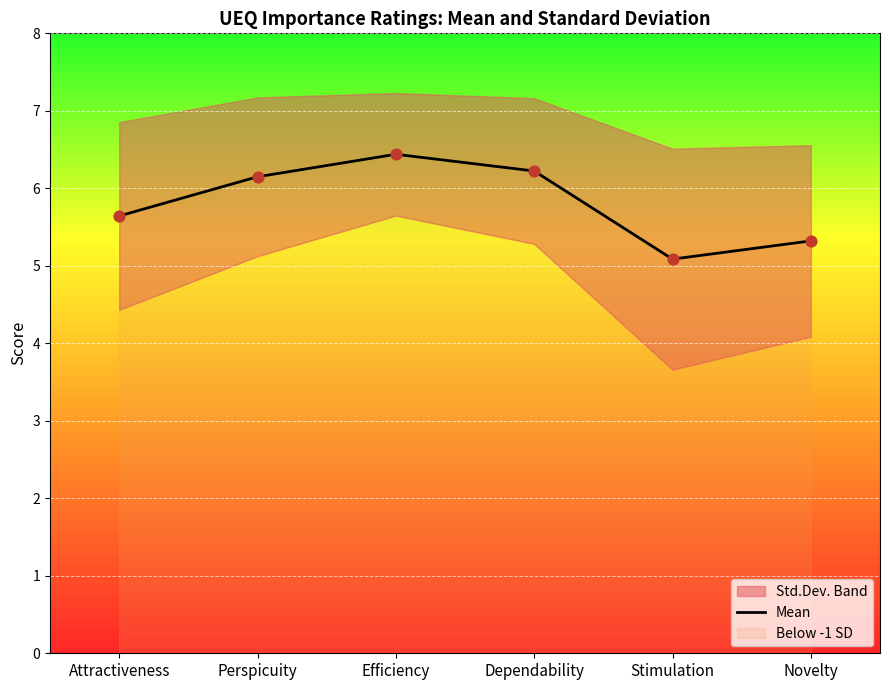

What is the ratio of the value at Attractiveness to the value at Dependability?

0.9